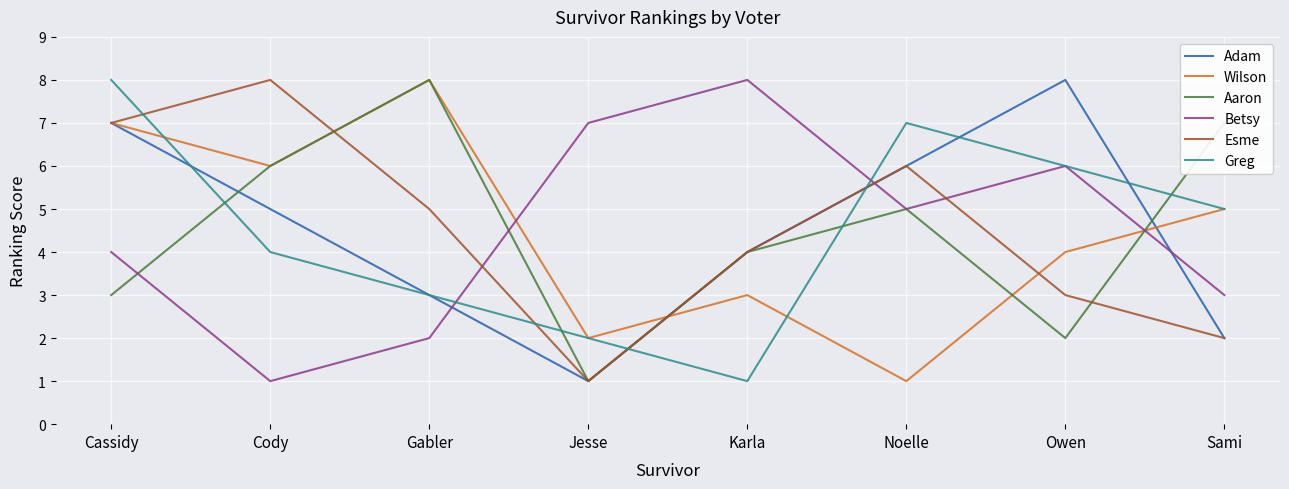

True or false: Greg and Wilson cross at least once.

True